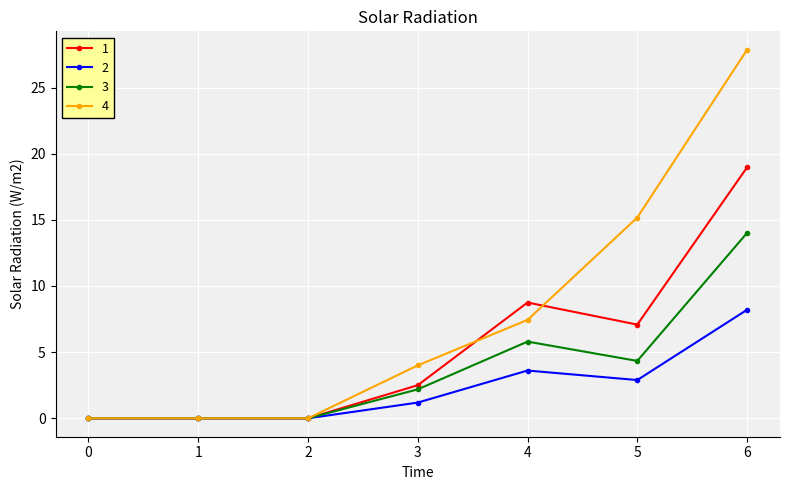

Reading right to left, transcribe all the data shown in this chart.

1: 6=19.0	5=7.1	4=8.8	3=2.5	2=0.0	1=0.0	0=0.0
2: 6=8.2	5=2.9	4=3.6	3=1.2	2=0.0	1=0.0	0=0.0
3: 6=14.0	5=4.3	4=5.8	3=2.2	2=0.0	1=0.0	0=0.0
4: 6=27.9	5=15.2	4=7.4	3=4.0	2=0.0	1=0.0	0=0.0